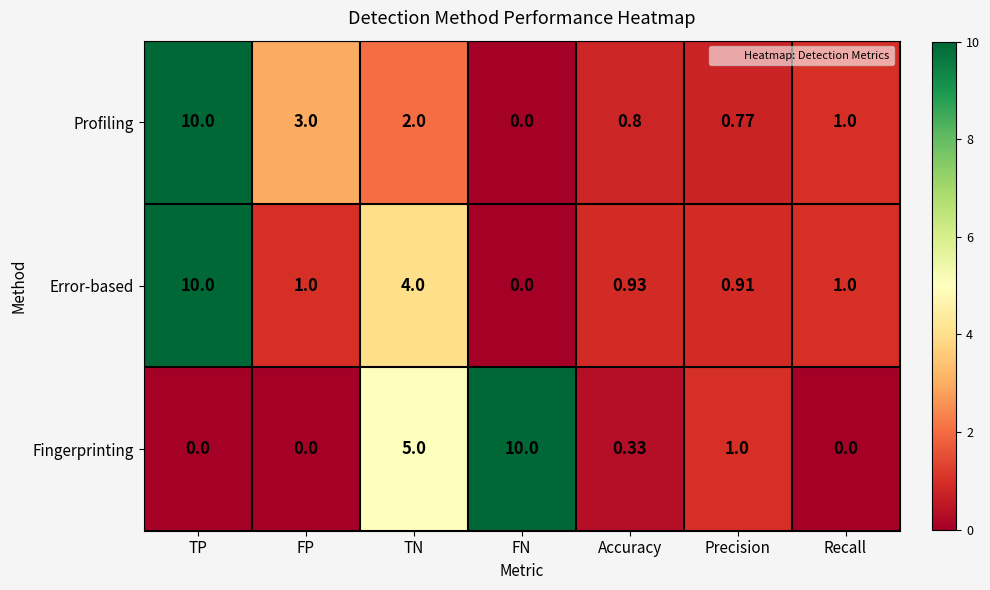

At which category is the sum across all series the highest?

TP